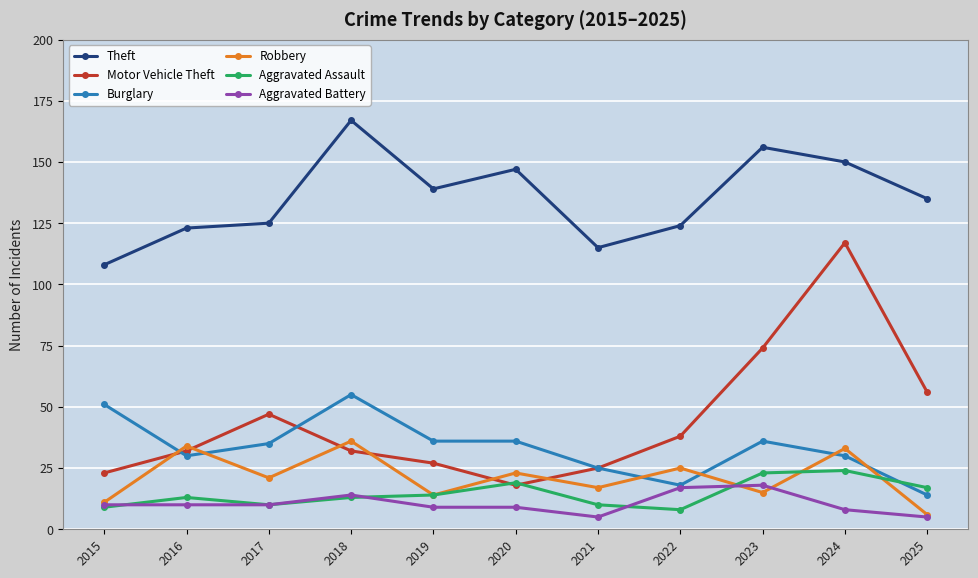

True or false: Theft and Robbery intersect in this chart.

False